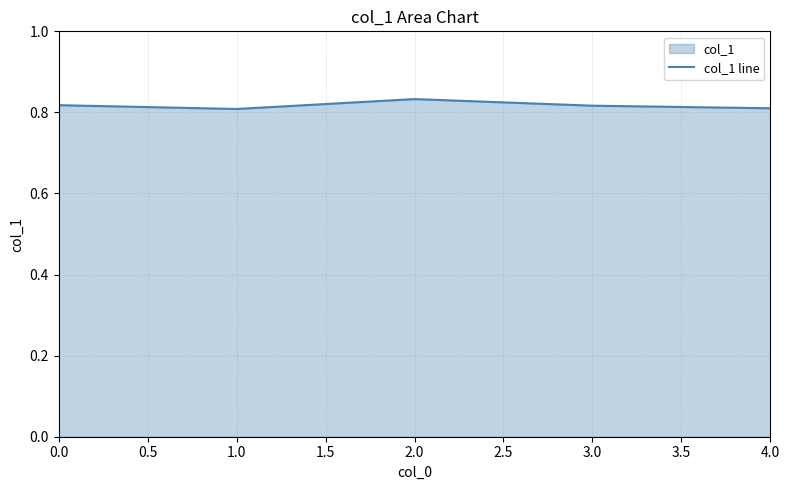

How many points are higher than both their immediate neighbors (excluding endpoints)?

1